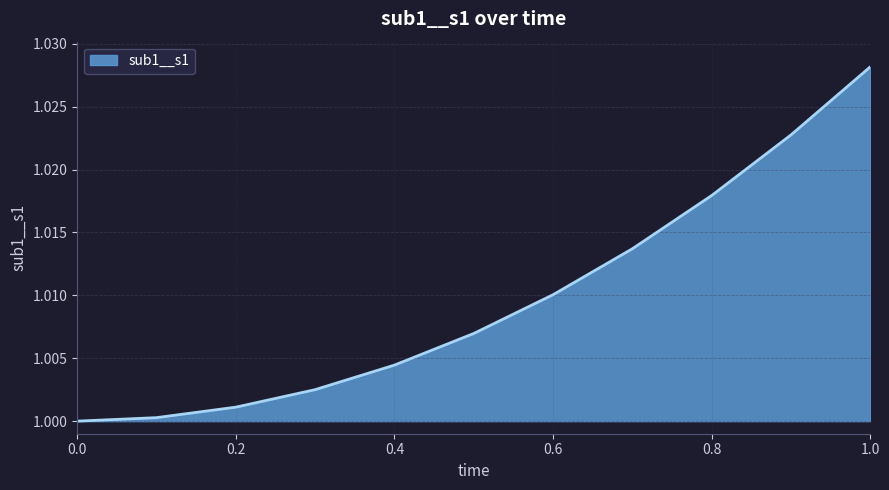

Reading left to right, what are all the values shown in this chart?

1.0	1.0	1.0	1.0	1.0	1.0	1.0	1.0	1.0	1.0	1.0